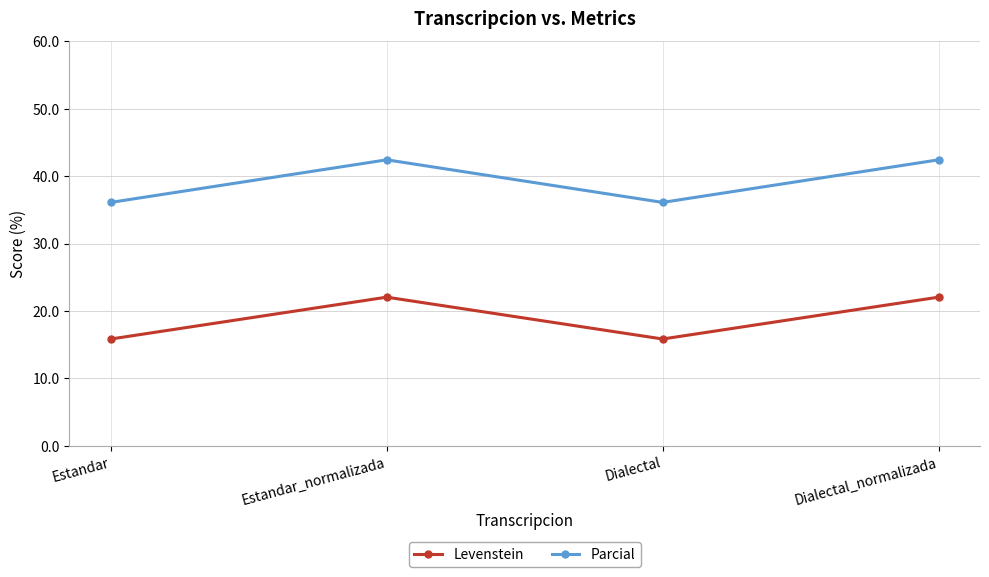

Rank the series at Dialectal_normalizada from lowest to highest value.

Levenstein, Parcial